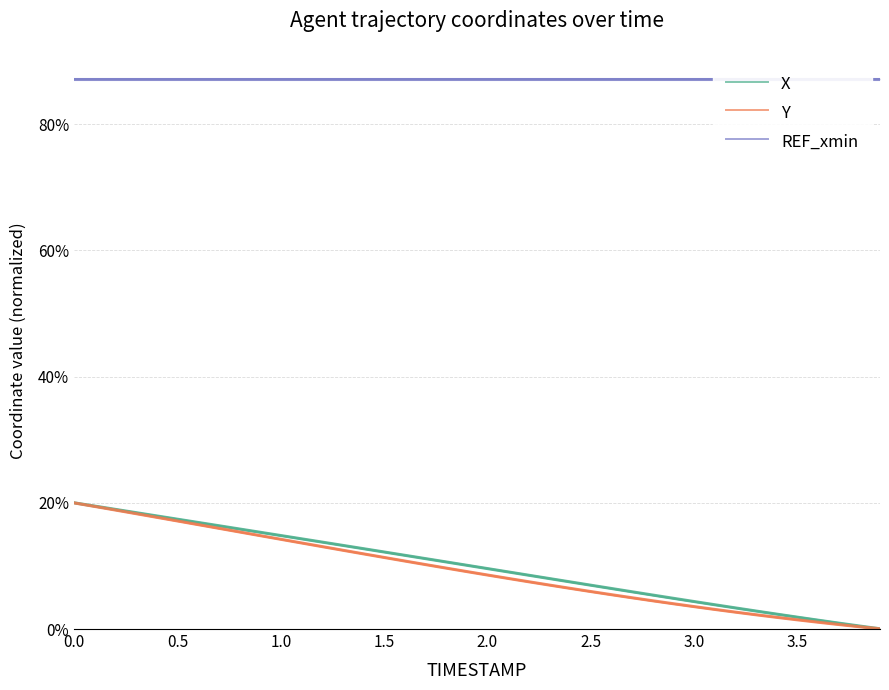

What are all the series names shown in the legend?

X, Y, REF_xmin